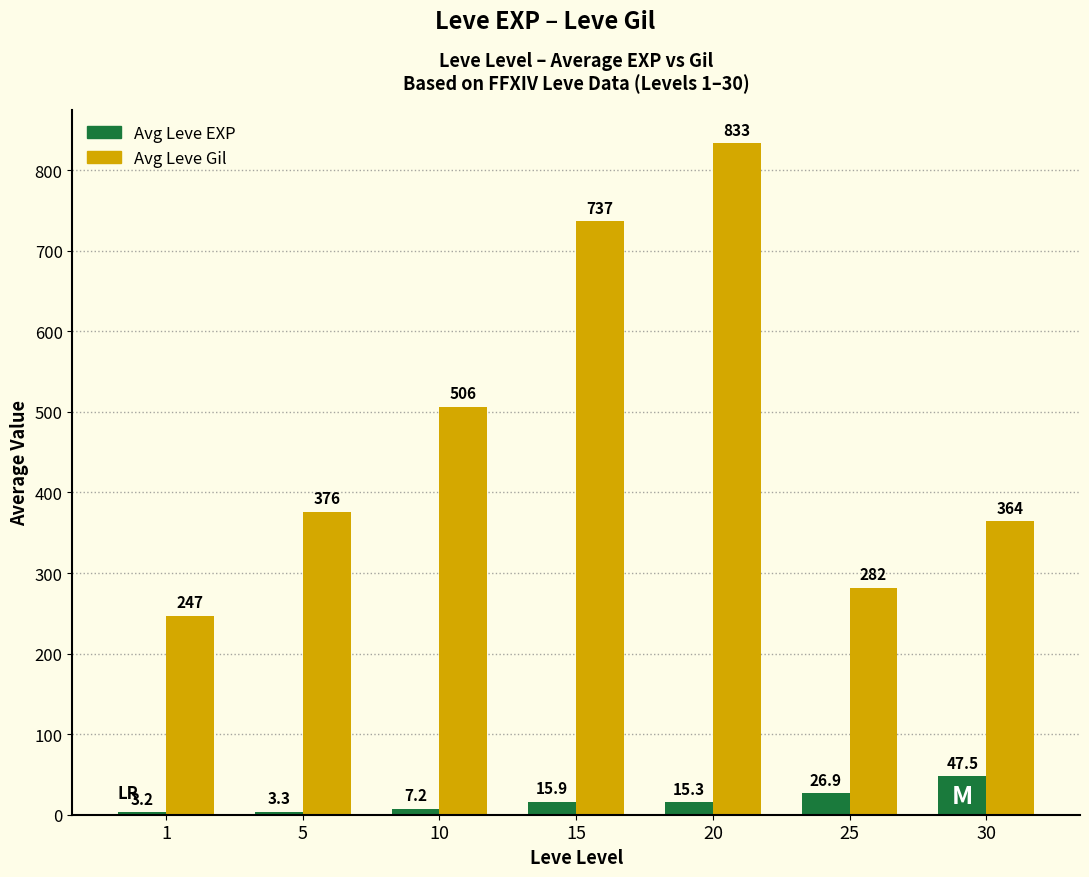

Which series has the largest total across all categories?

Avg Leve Gil